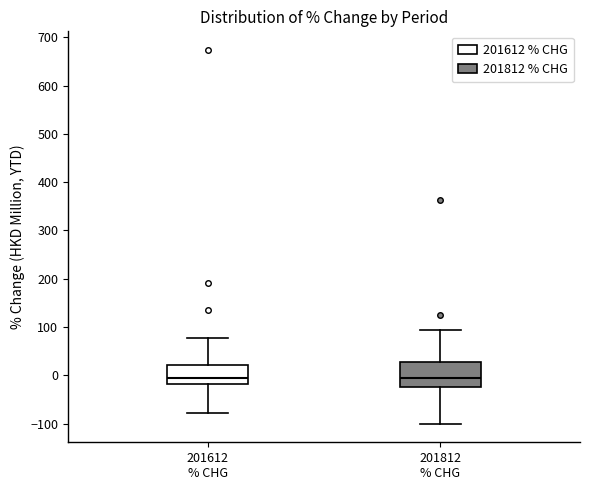

Reading left to right, read every box against the y-axis: the position of its median line, the range the box covers, and the ends of its whiskers. The values are not printed on the chart, so give them approximately, as read against the axis.

201612 % CHG: median -10, box -20 to 20, whiskers -80 to 80
201812 % CHG: median -10, box -20 to 30, whiskers -100 to 90